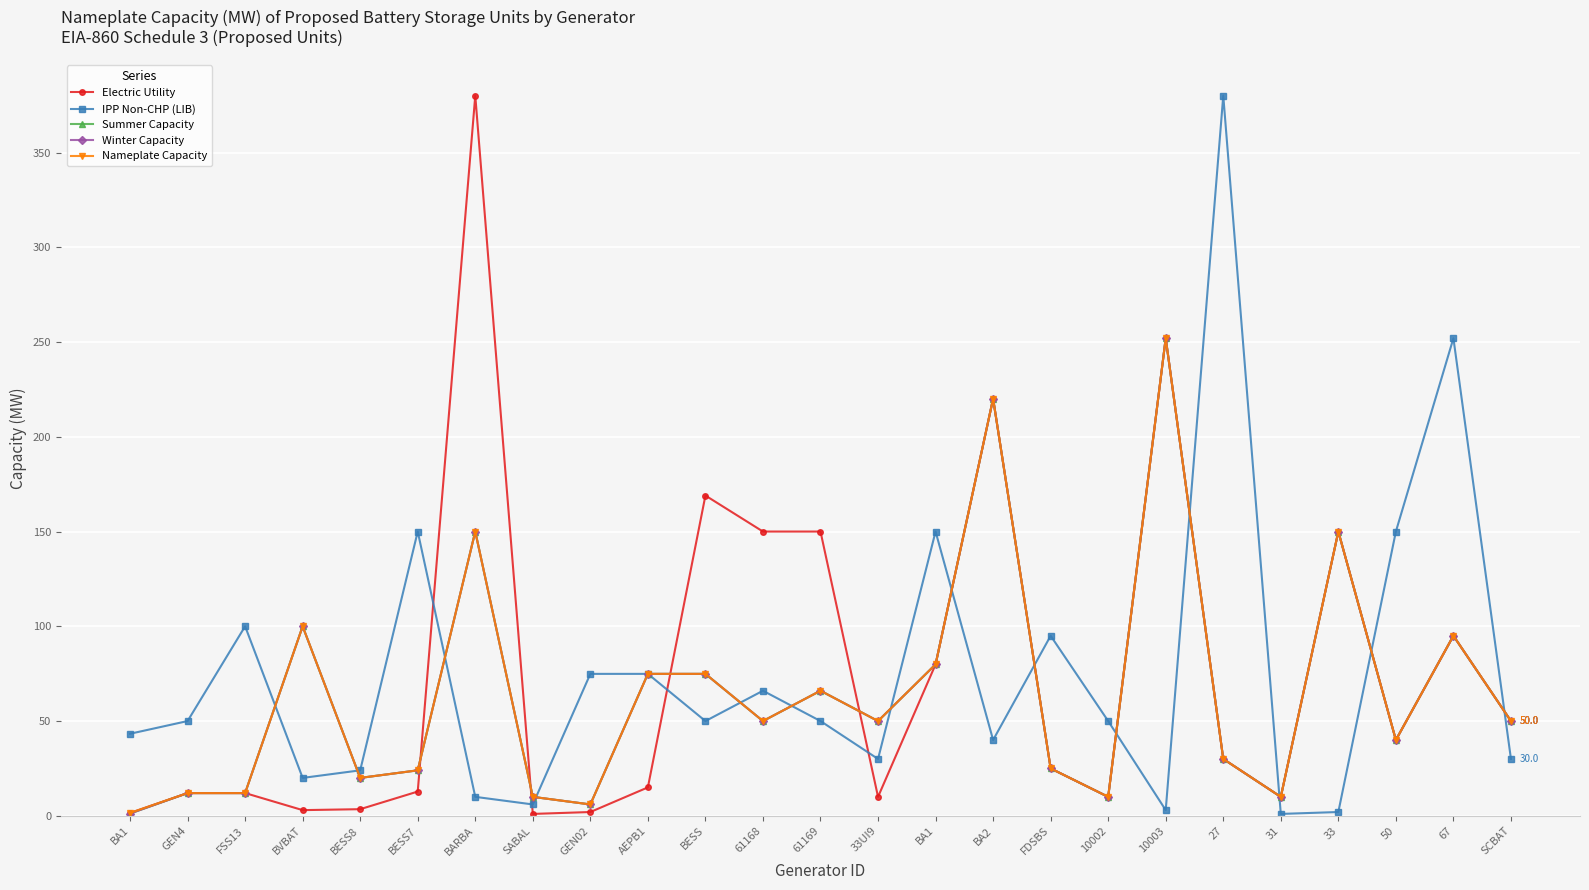

Where do Summer Capacity and Electric Utility first cross each other?

BESS7 and BARBA